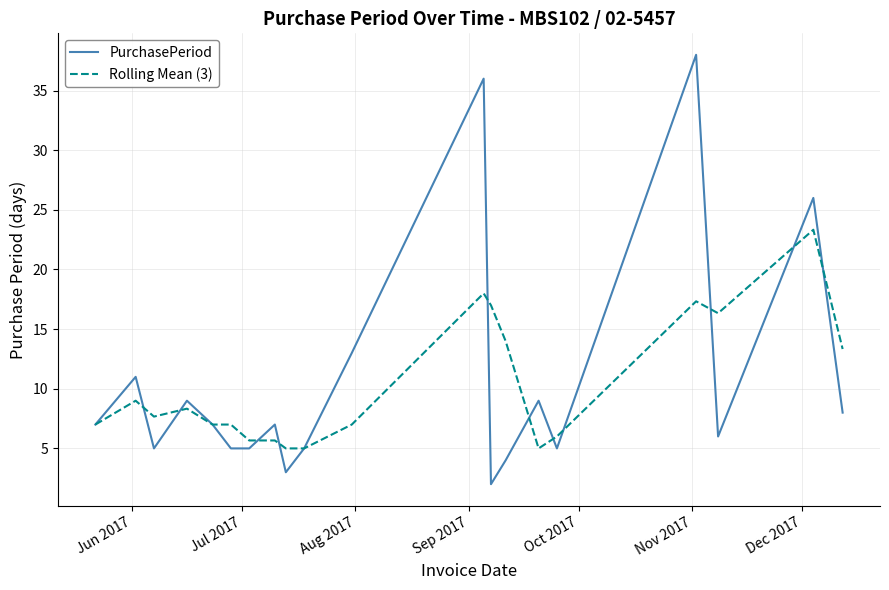

Which series has the widest spread of values?

PurchasePeriod